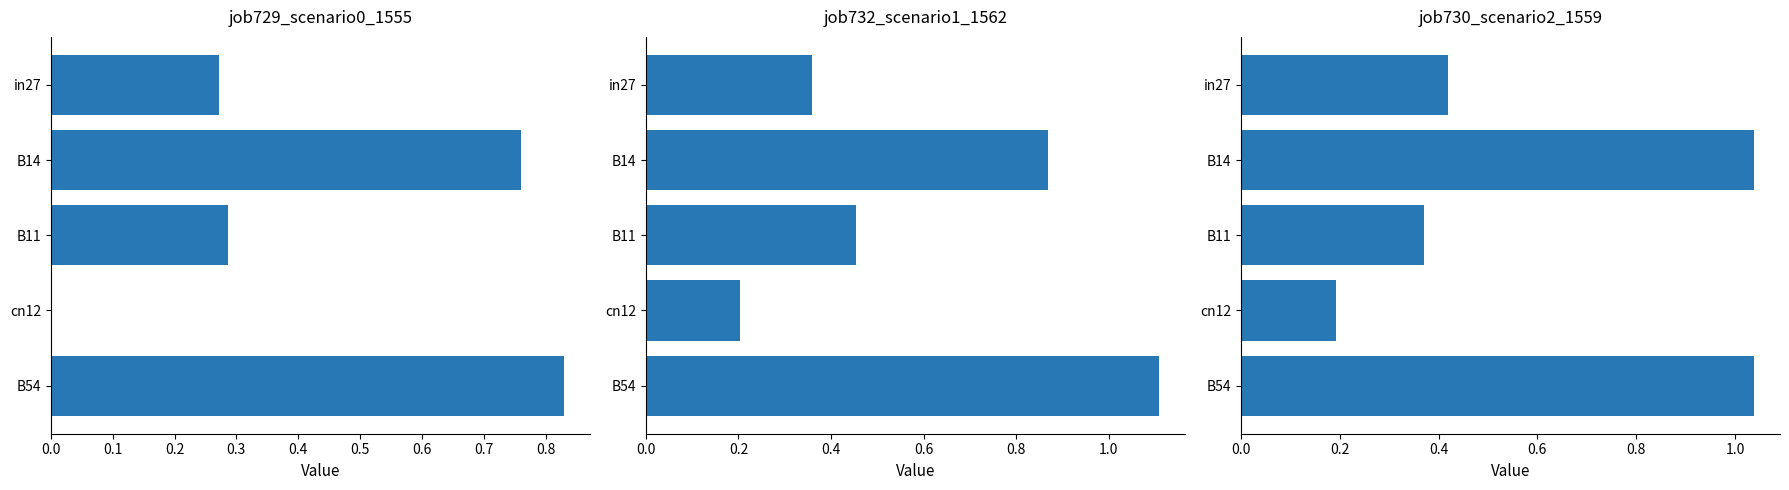

True or false: job729_scenario0_1555 has a value of 0.5 at B54.

False